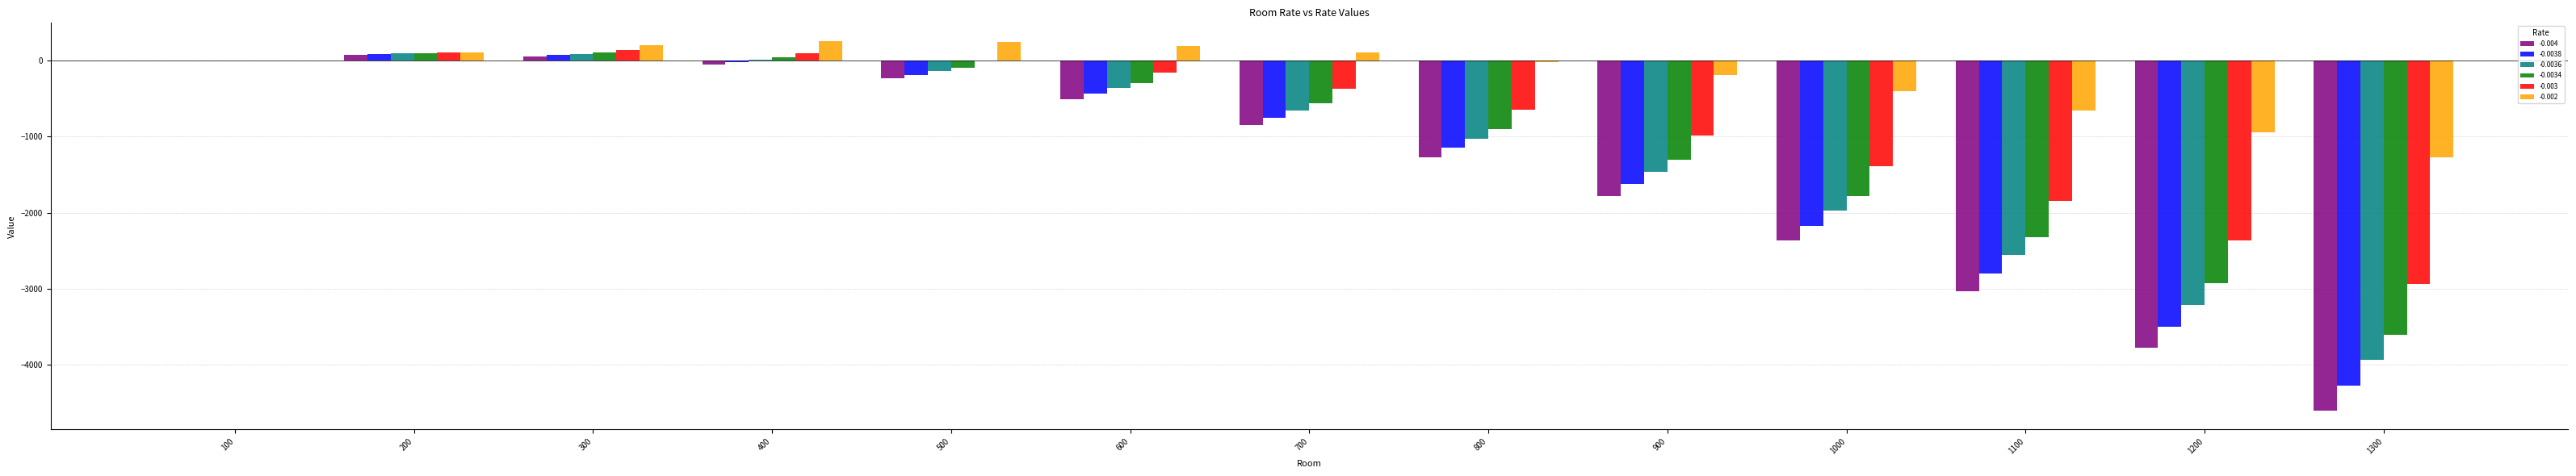

How many groups of bars are there?

13